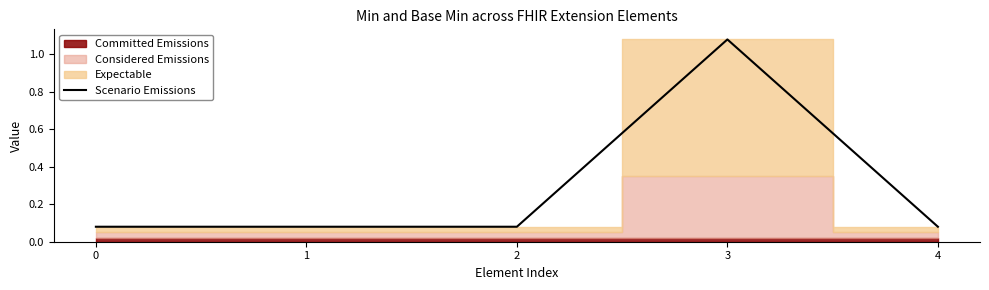

What is the change in value from 1 to 3?

+1.0